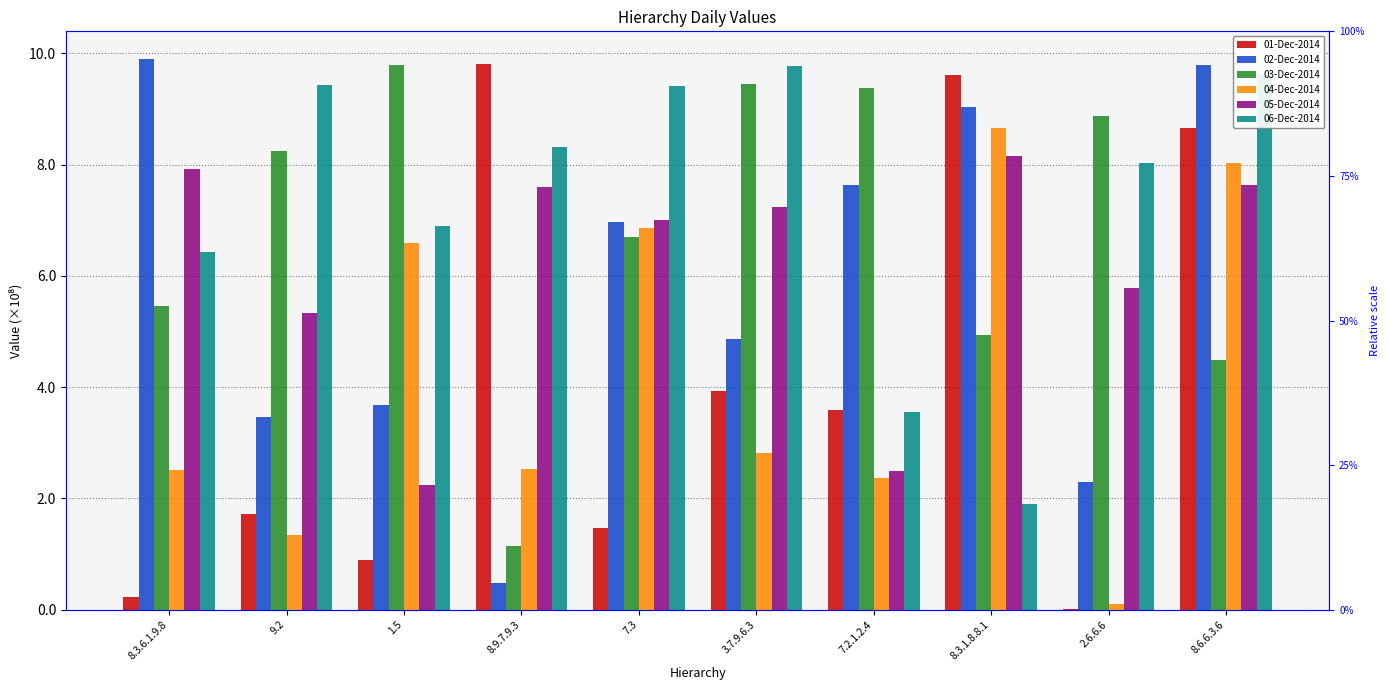

Is it true that 03-Dec-2014 equals 944446407.8 at 3.7.9.6.3?

True